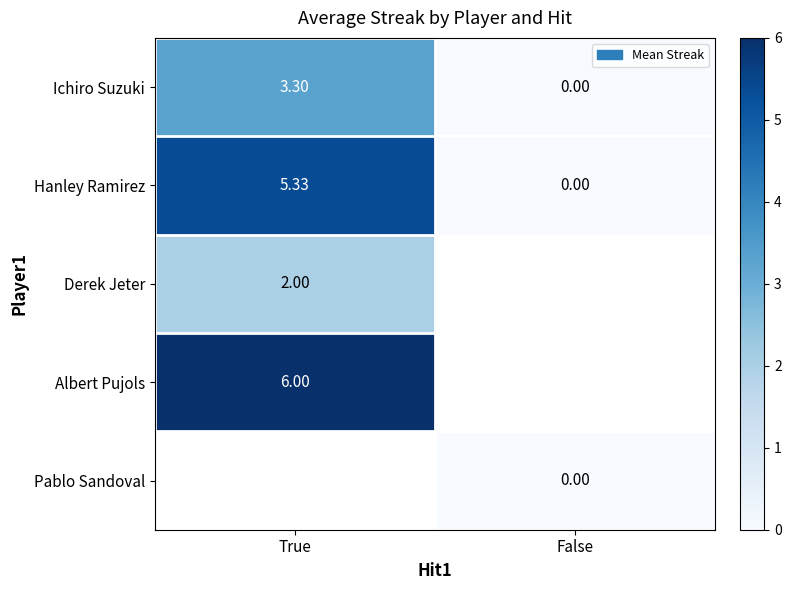

List the labels in order of Hanley Ramirez value, smallest first.

False, True